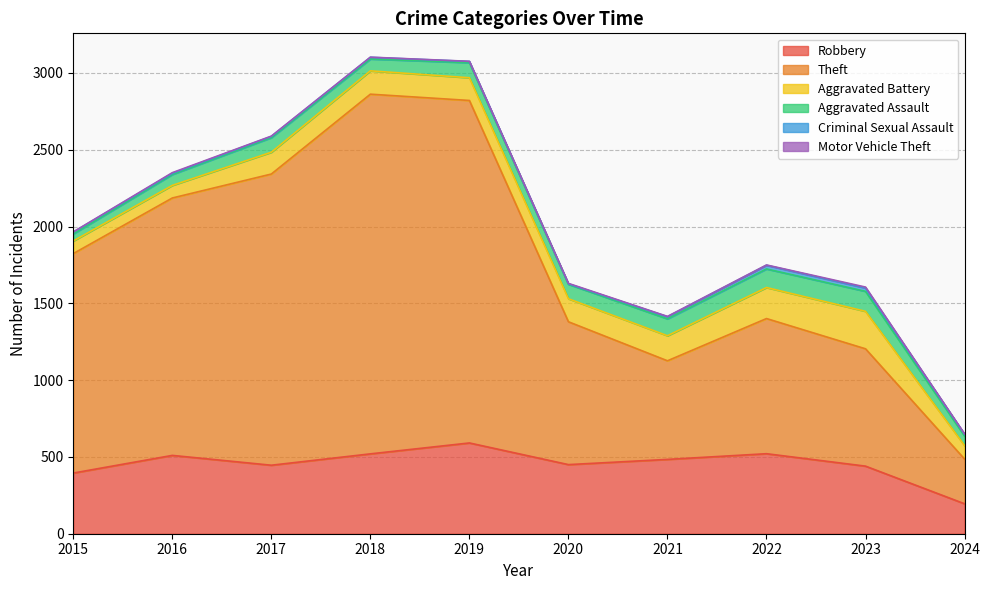

What is the lowest value of the Robbery series?

195